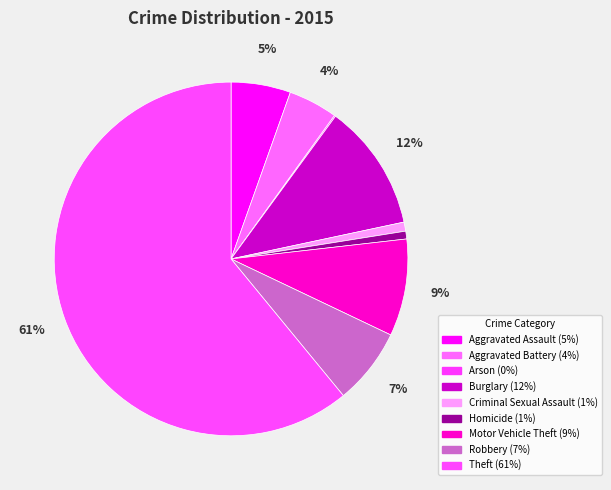

Which slice is the largest?

Theft